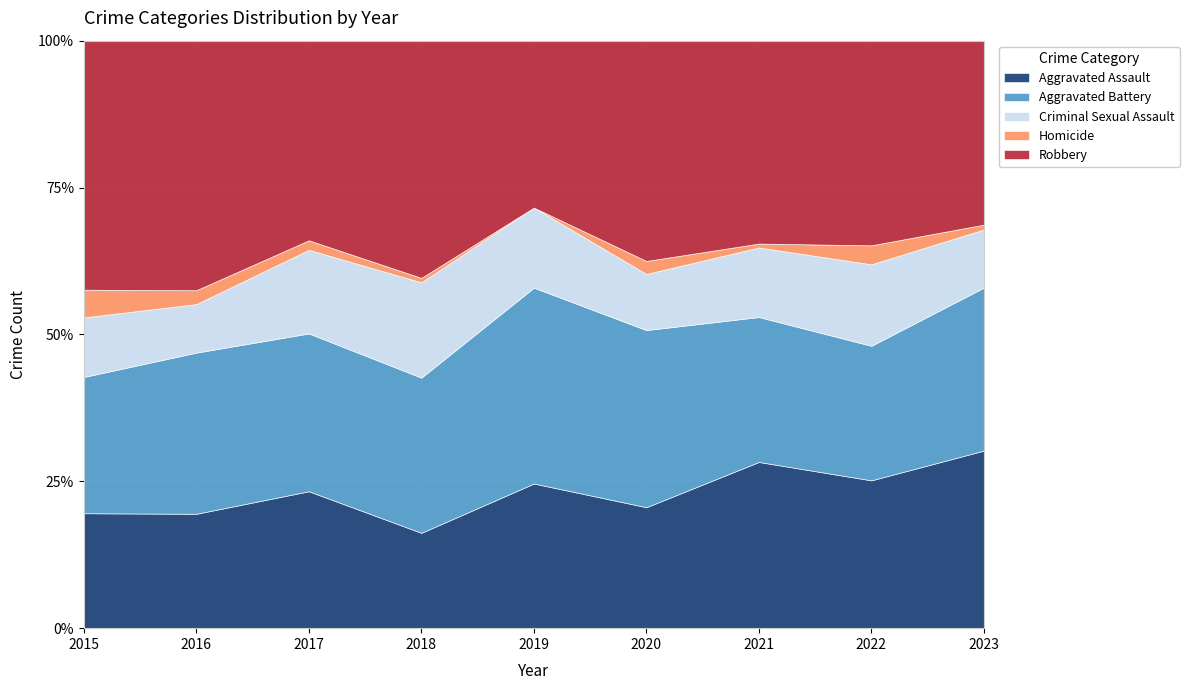

What is the total value across all series at 2016?

100.0